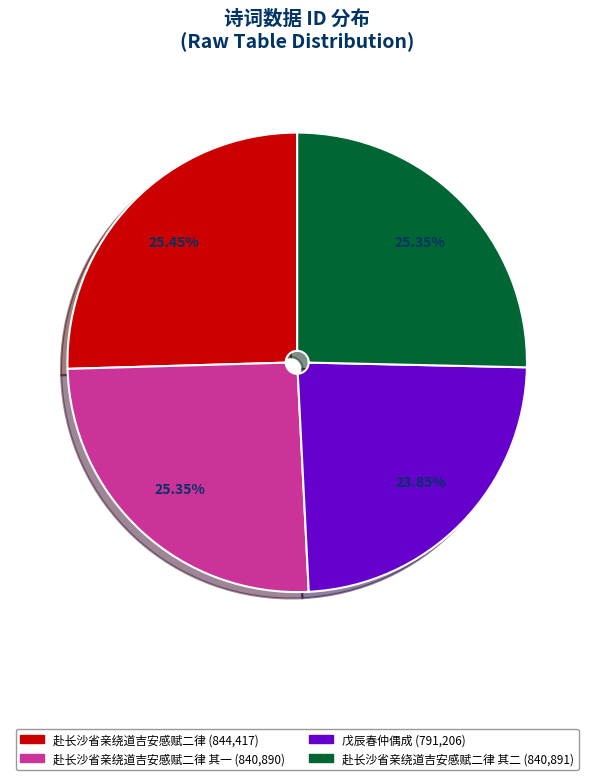

Does any single category account for the majority?

No